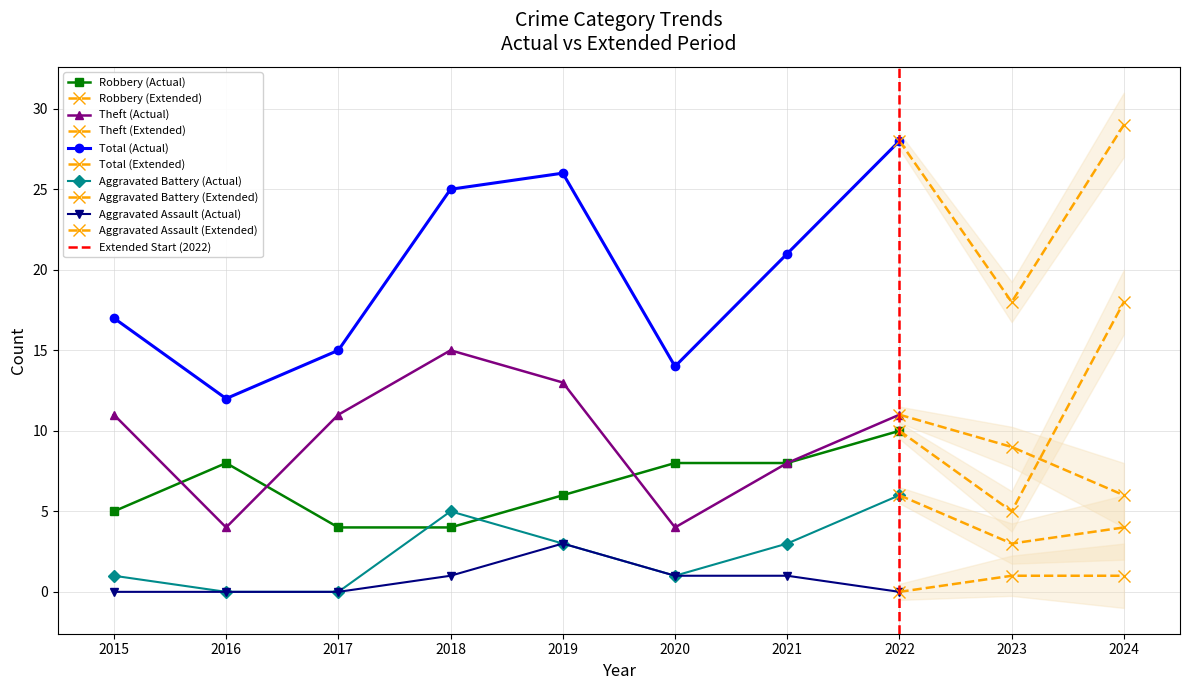

The Aggravated Assault series shows -1 at 2015. True or false?

False